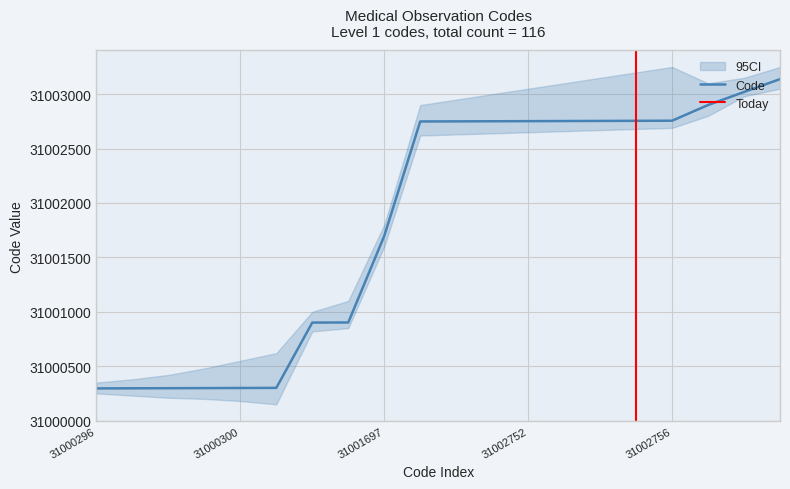

What is the ratio of the value at 31003138 to the value at 31002749?

1.0